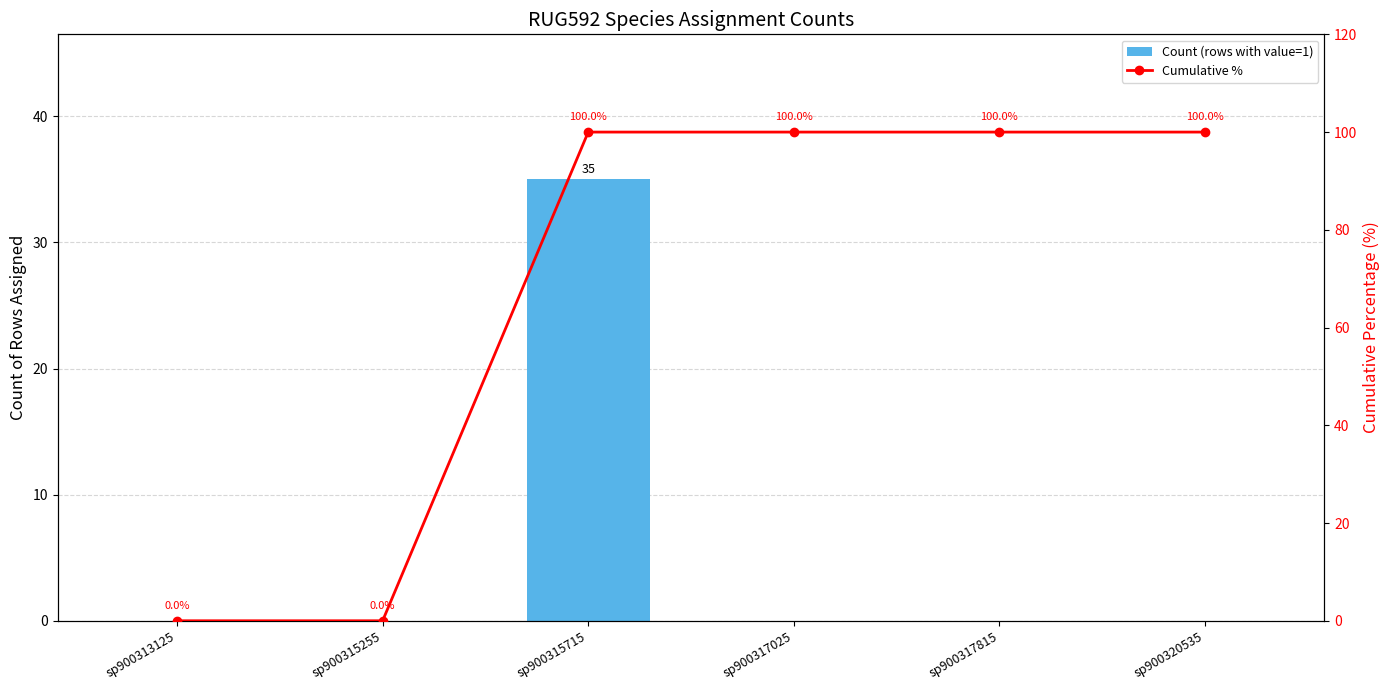

Rank the categories by Cumulative % value from lowest to highest.

sp900313125, sp900315255, sp900315715, sp900317025, sp900317815, sp900320535